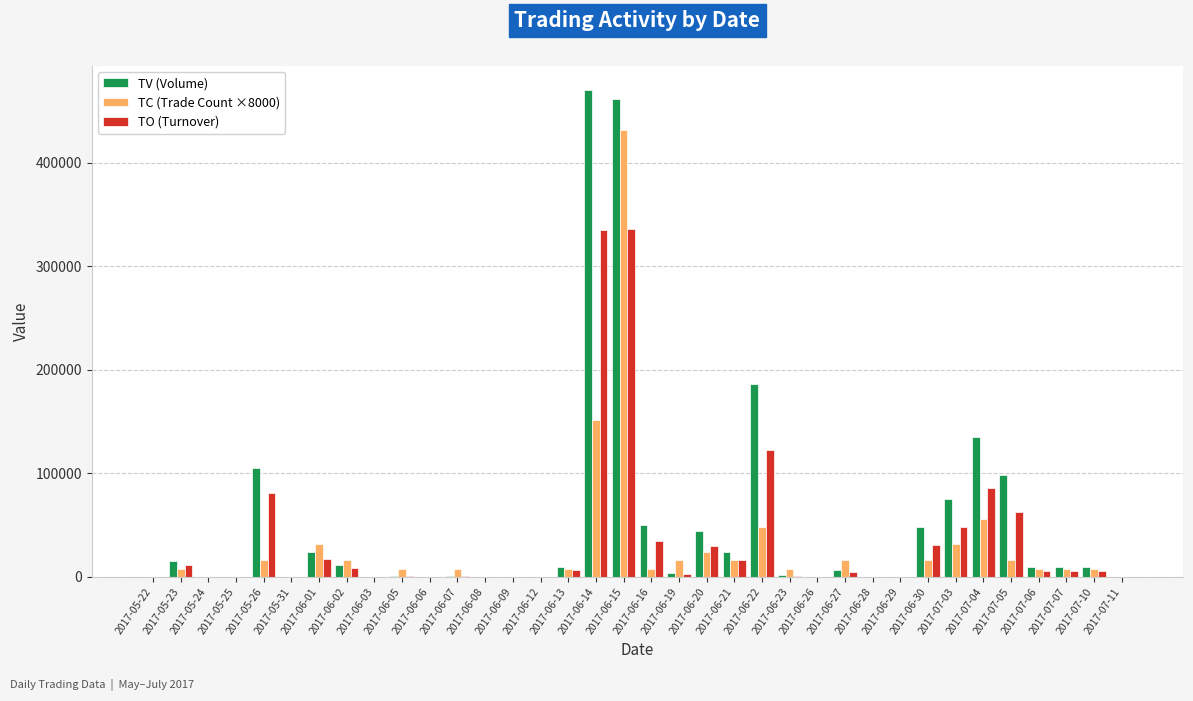

Count the number of data series in this chart.

3